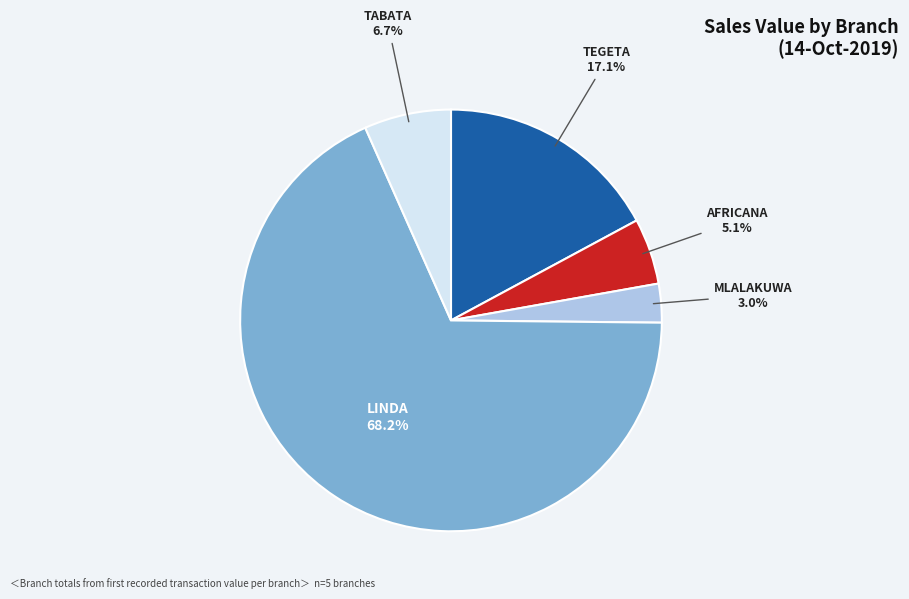

Is there a majority slice in this chart?

Yes